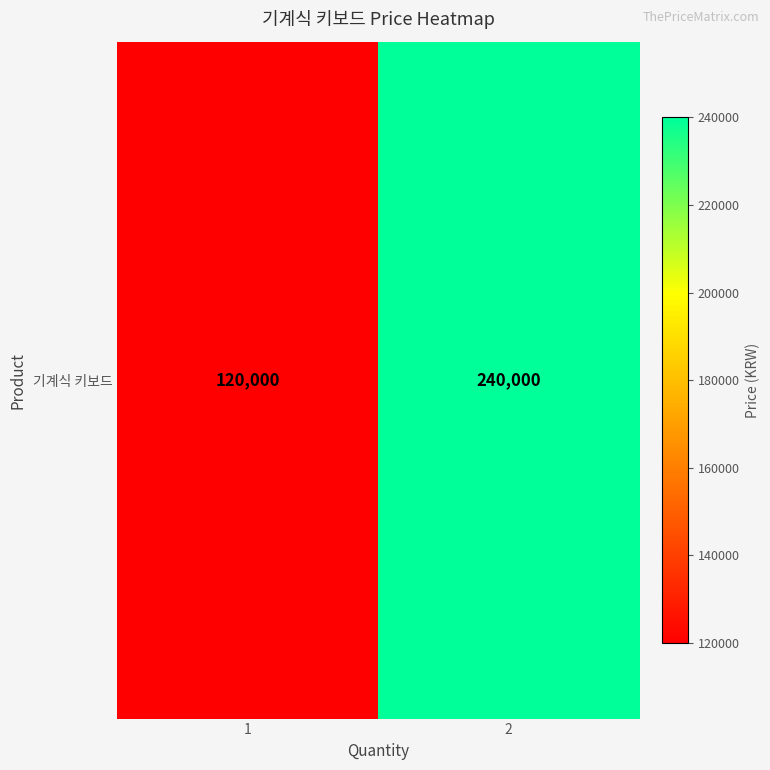

Is it true that the value at 1 is 120000?

True